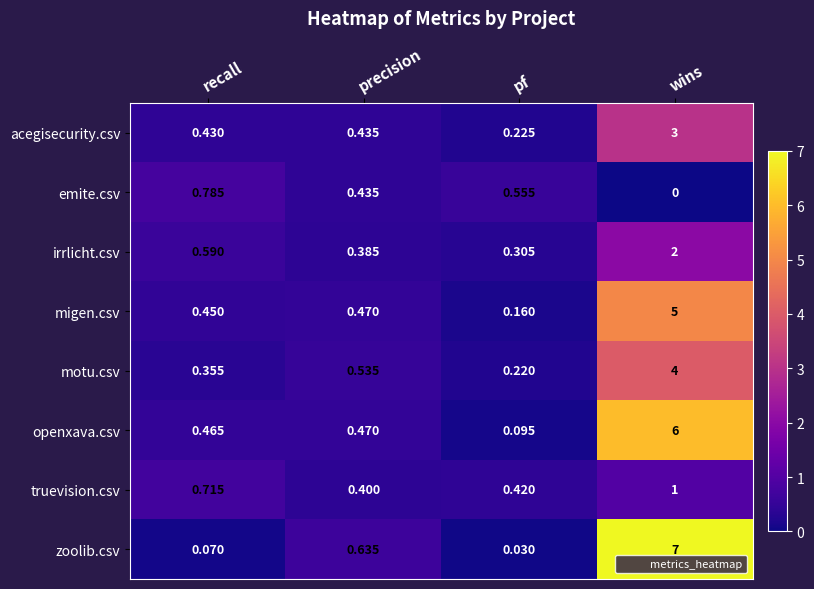

Rank the categories by truevision.csv value from lowest to highest.

precision, pf, recall, wins